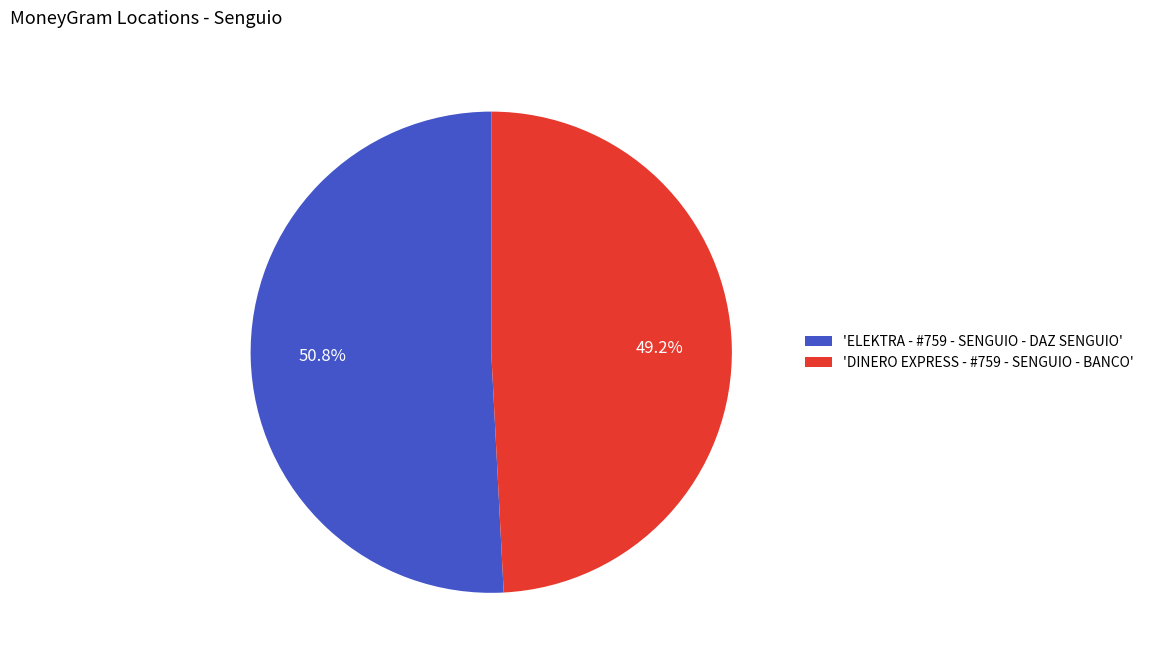

Which slice is the smallest?

'DINERO EXPRESS - #759 - SENGUIO - BANCO'